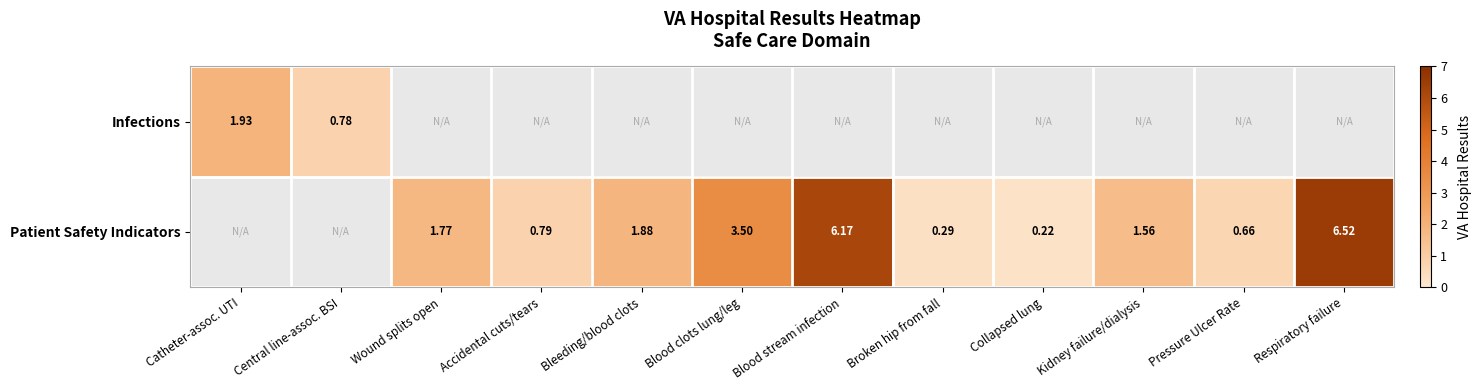

Which category has the highest value across all series?

Respiratory failure